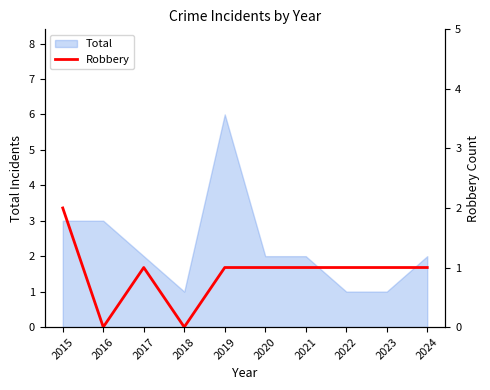

Where is the data nearest to the value 1?

2017